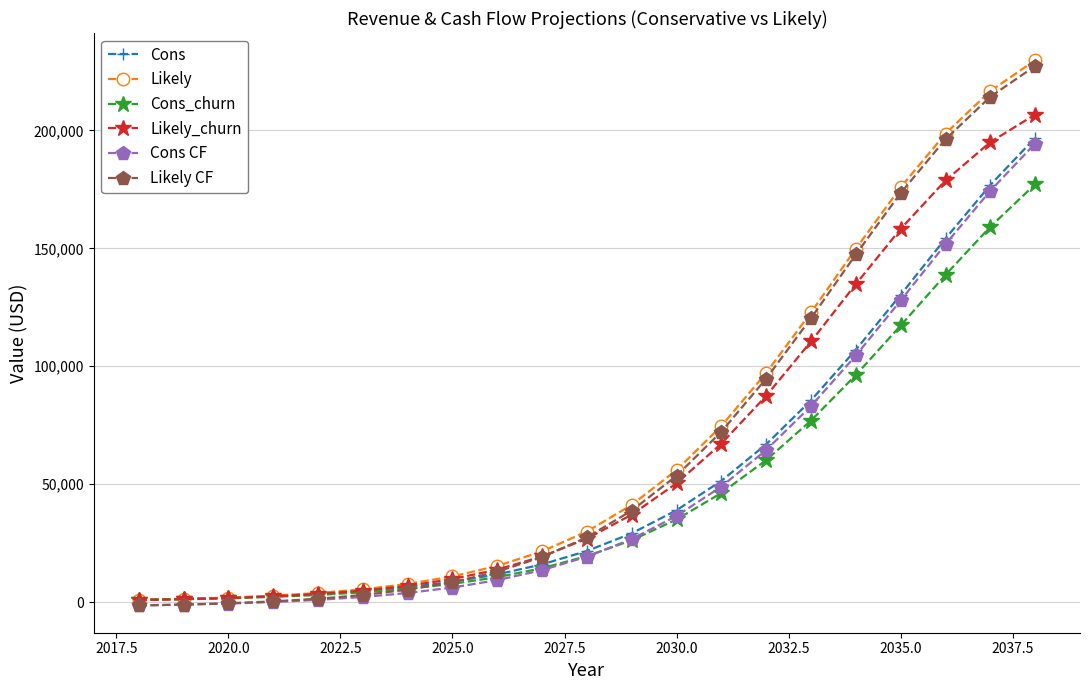

What is the highest value of the Likely series?

229747.2